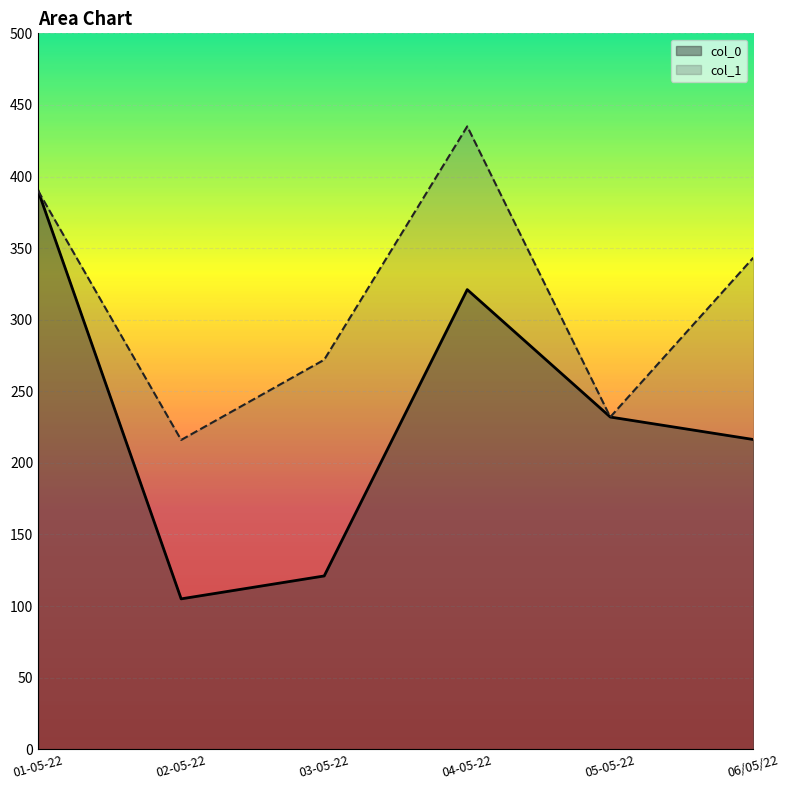

Where is the first local maximum for col_1?

04-05-22